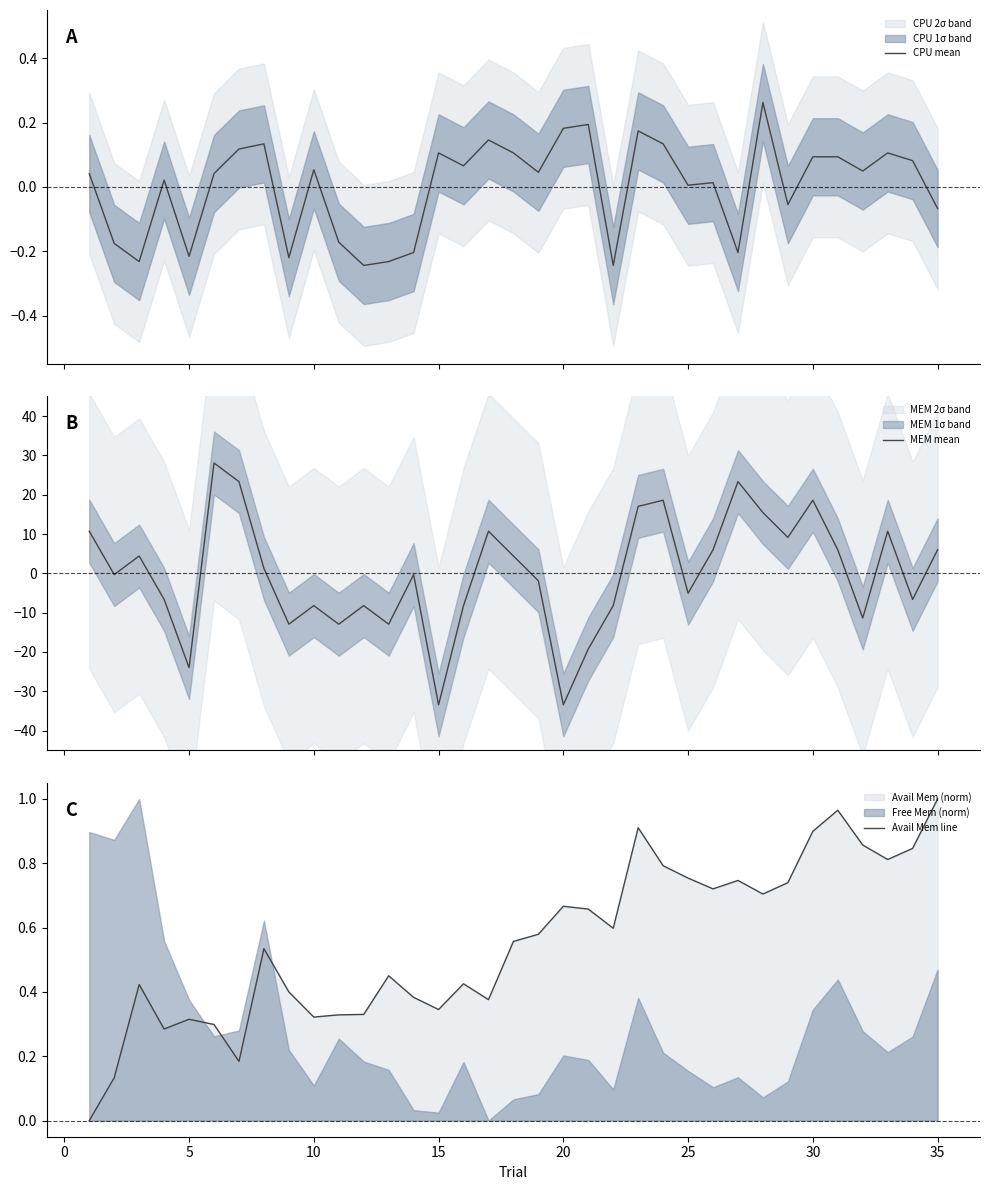

What is the total value across all series at 25?

23.6